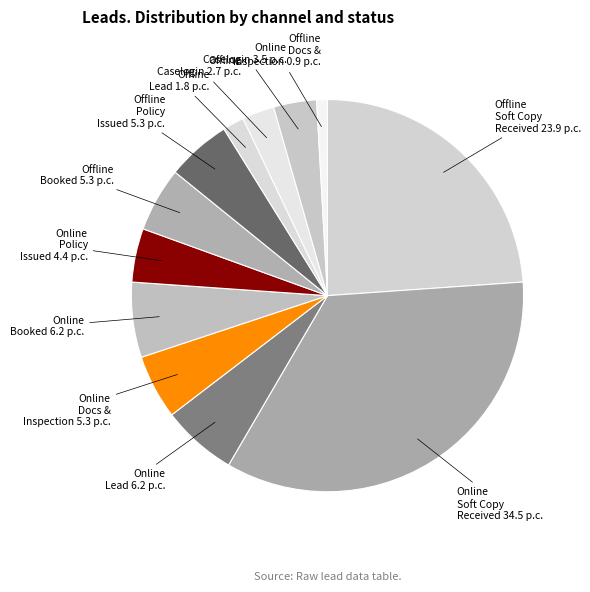

Between Offline Booked and Offline Soft Copy Received, which is larger?

Offline Soft Copy Received